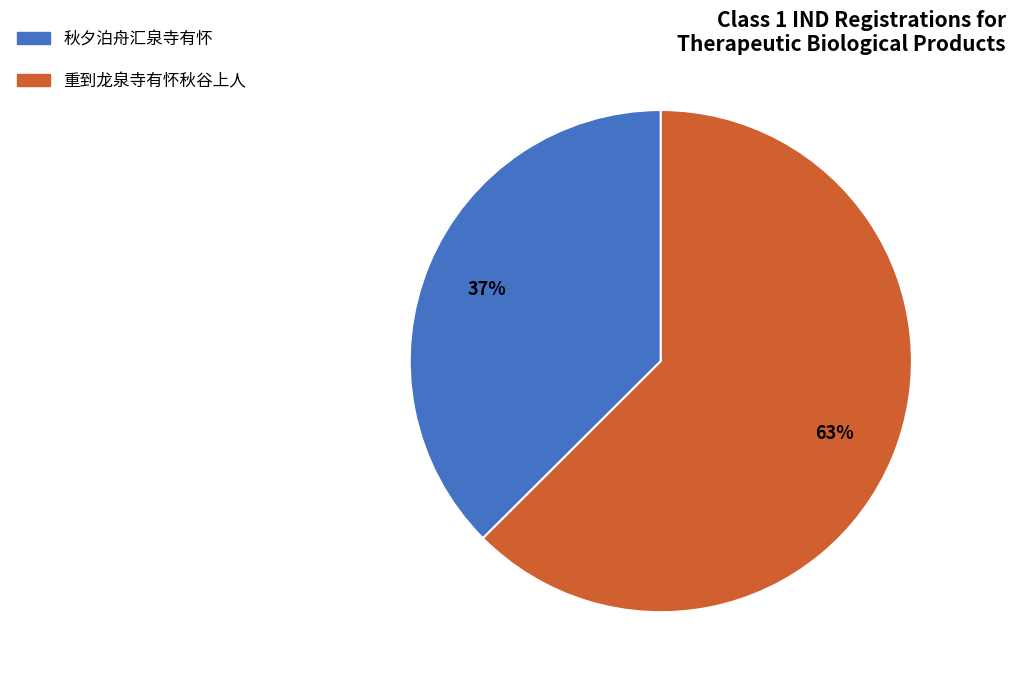

Which category has the smallest portion of the pie?

秋夕泊舟汇泉寺有怀